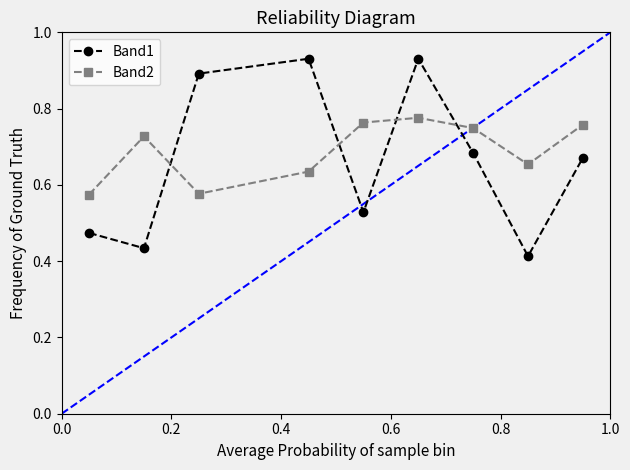

Which series has the widest spread of values?

Band1